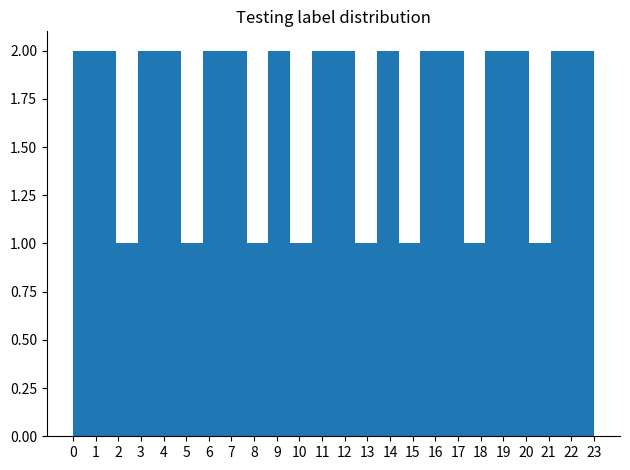

Reading left to right, transcribe this chart: for each bar, give the range it covers on the x-axis and its height. Neither the bar edges nor the heights are printed on the chart, so give them approximately, as read against the axes.

0.0 to 1.0: 2
1.0 to 1.9: 2
1.9 to 2.9: 1
2.9 to 3.8: 2
3.8 to 4.8: 2
4.8 to 5.8: 1
5.8 to 6.7: 2
6.7 to 7.7: 2
7.7 to 8.6: 1
8.6 to 9.6: 2
9.6 to 10.5: 1
10.5 to 11.5: 2
11.5 to 12.5: 2
12.5 to 13.4: 1
13.4 to 14.4: 2
14.4 to 15.3: 1
15.3 to 16.3: 2
16.3 to 17.3: 2
17.3 to 18.2: 1
18.2 to 19.2: 2
19.2 to 20.1: 2
20.1 to 21.1: 1
21.1 to 22.0: 2
22.0 to 23.0: 2